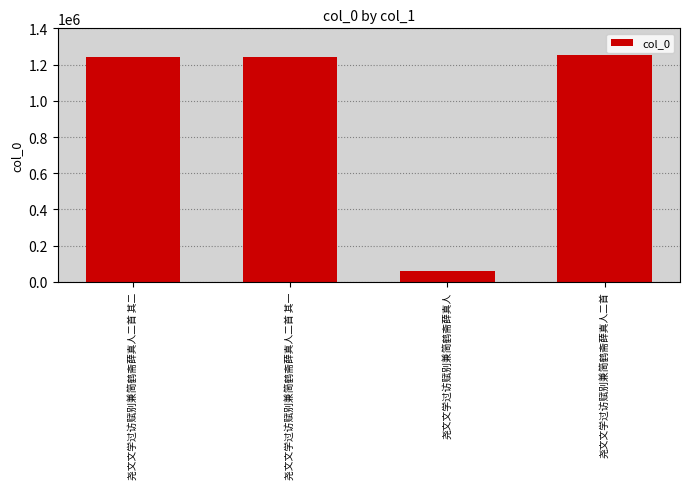

The chart shows a value of 386956 at 尧文文学过访赋别兼简鹤斋薛真人二首 其一. True or false?

False